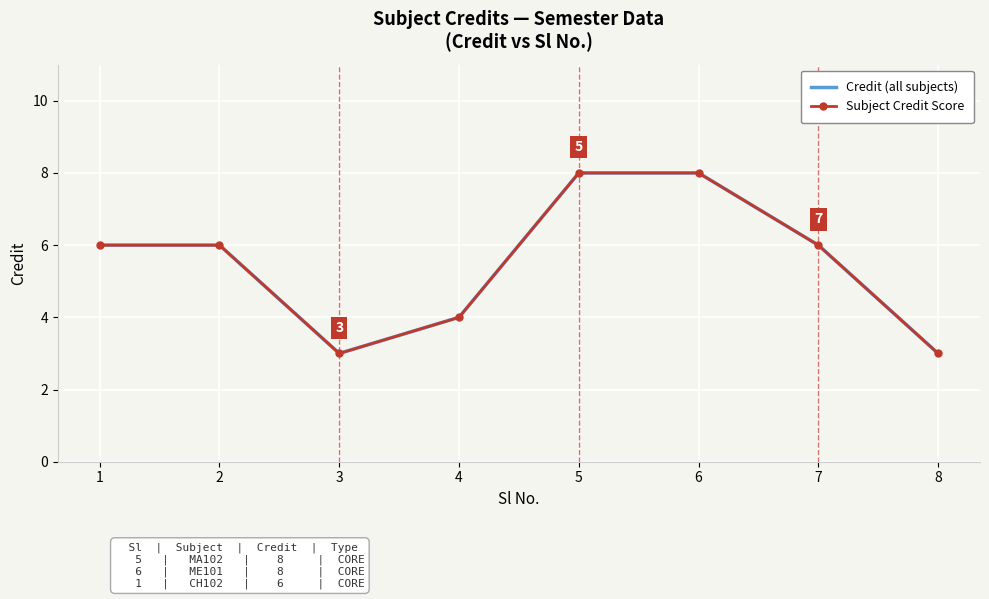

What is the average value of the Subject Credit Score series?

6